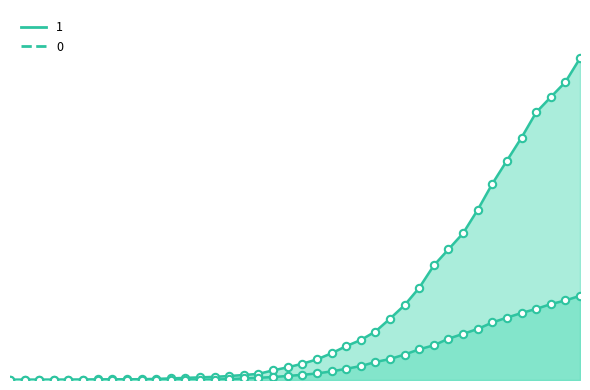

What is the total value across all series at 2020-03-05?

9